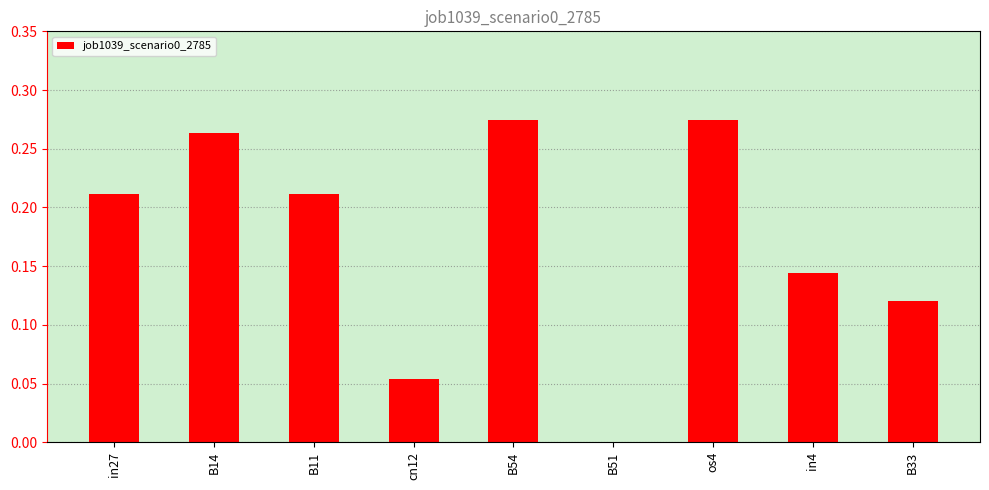

Which has a higher value, os4 or cn12?

os4